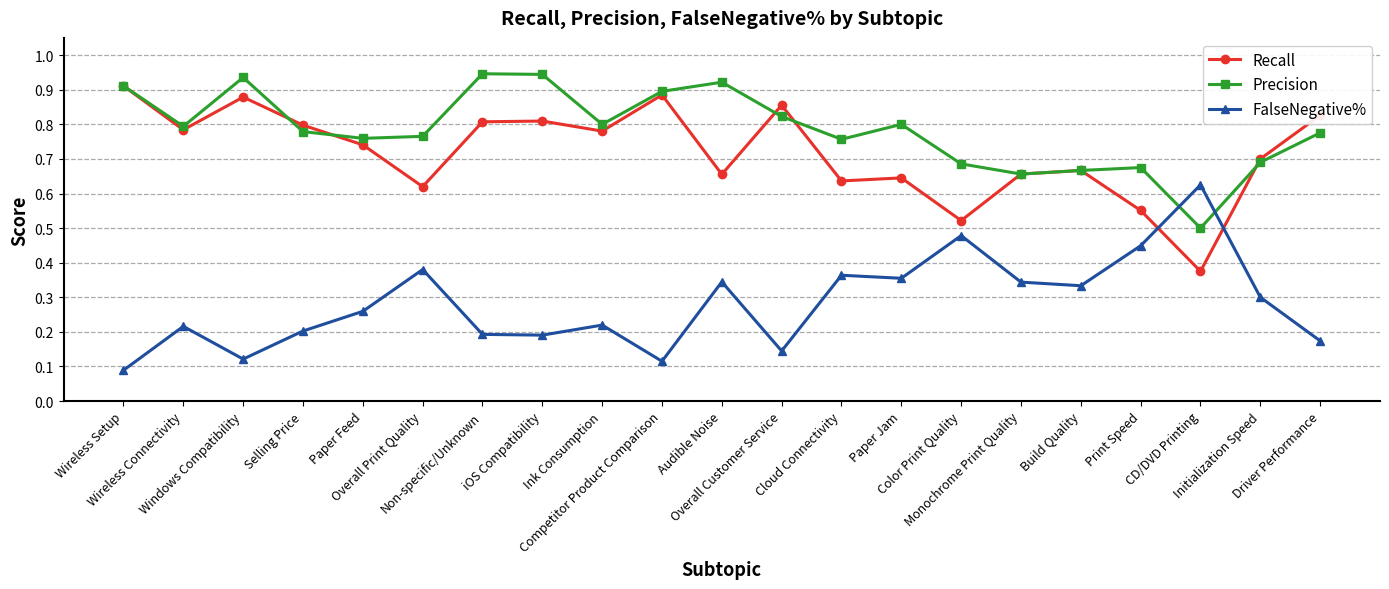

At how many categories does at least one series exceed 0?

21